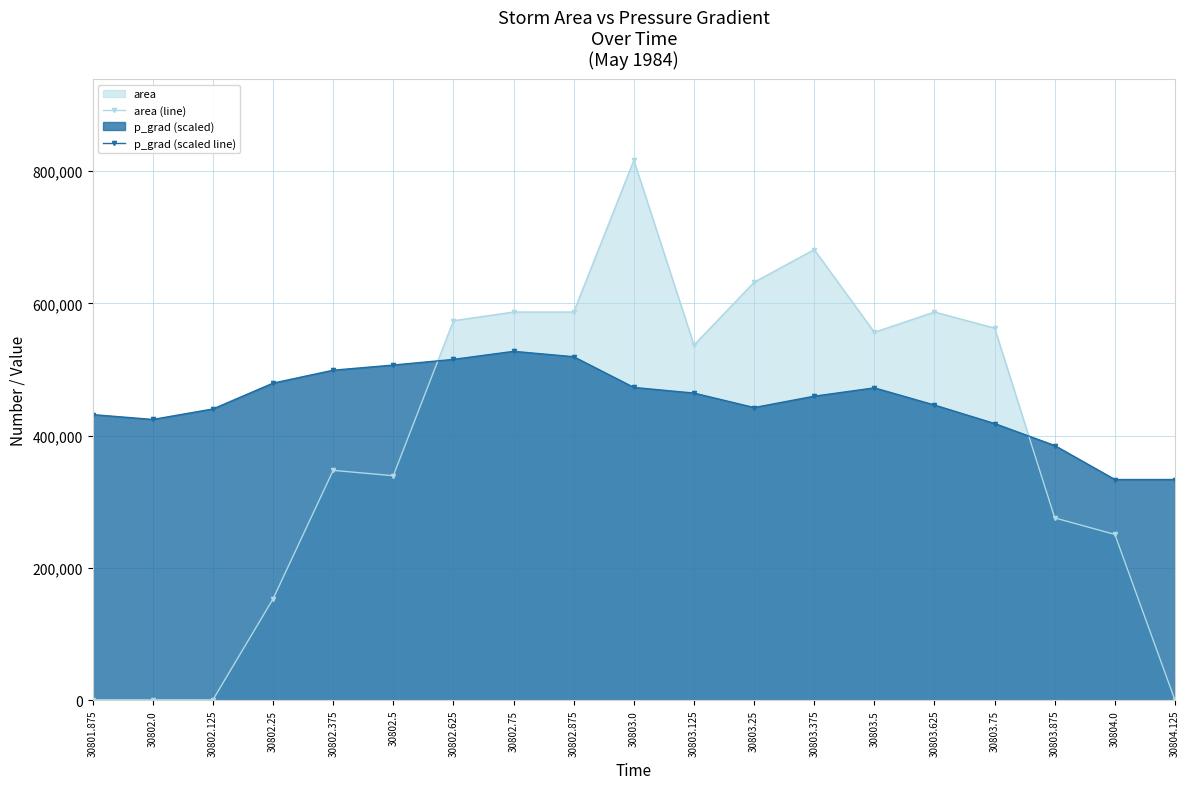

At which label does area (line) reach its minimum?

30804.125